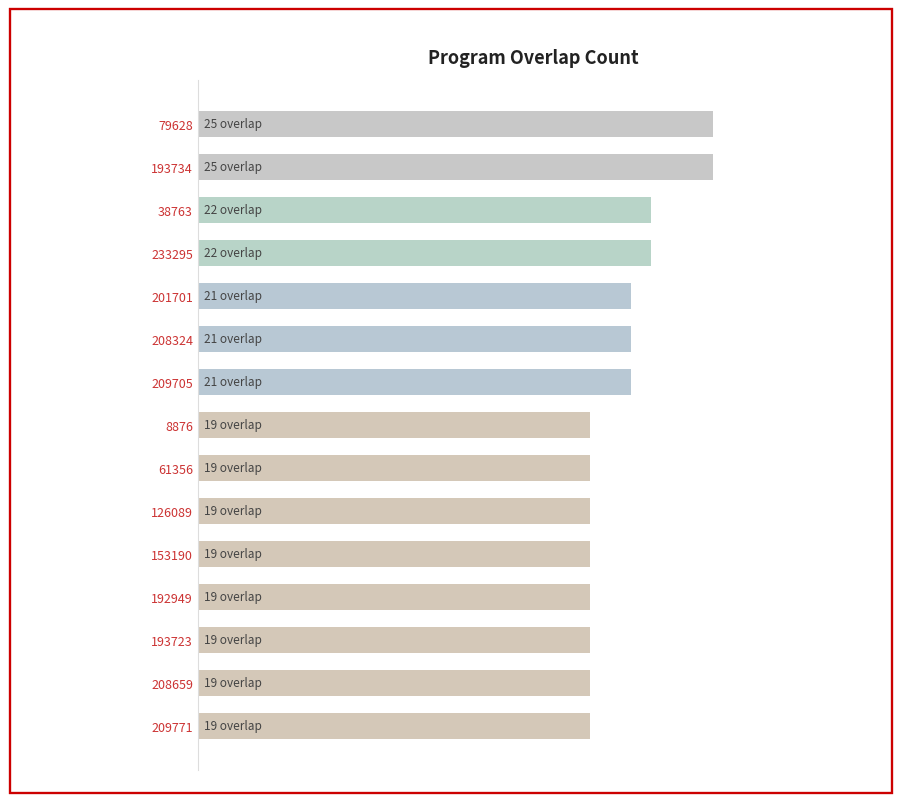

Does the chart contain any negative values?

No